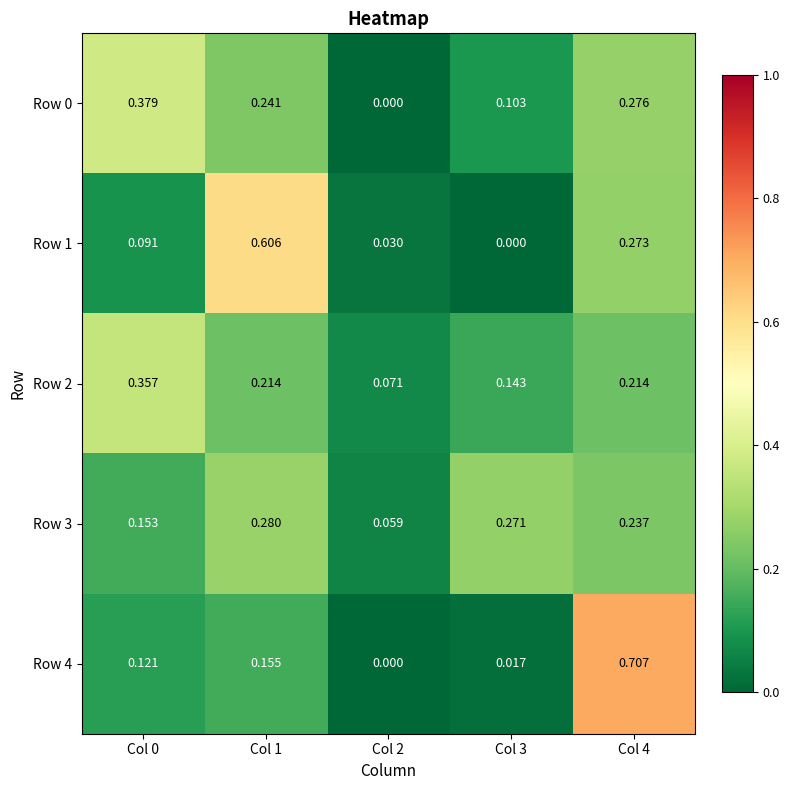

At how many categories does at least one series exceed 0?

5